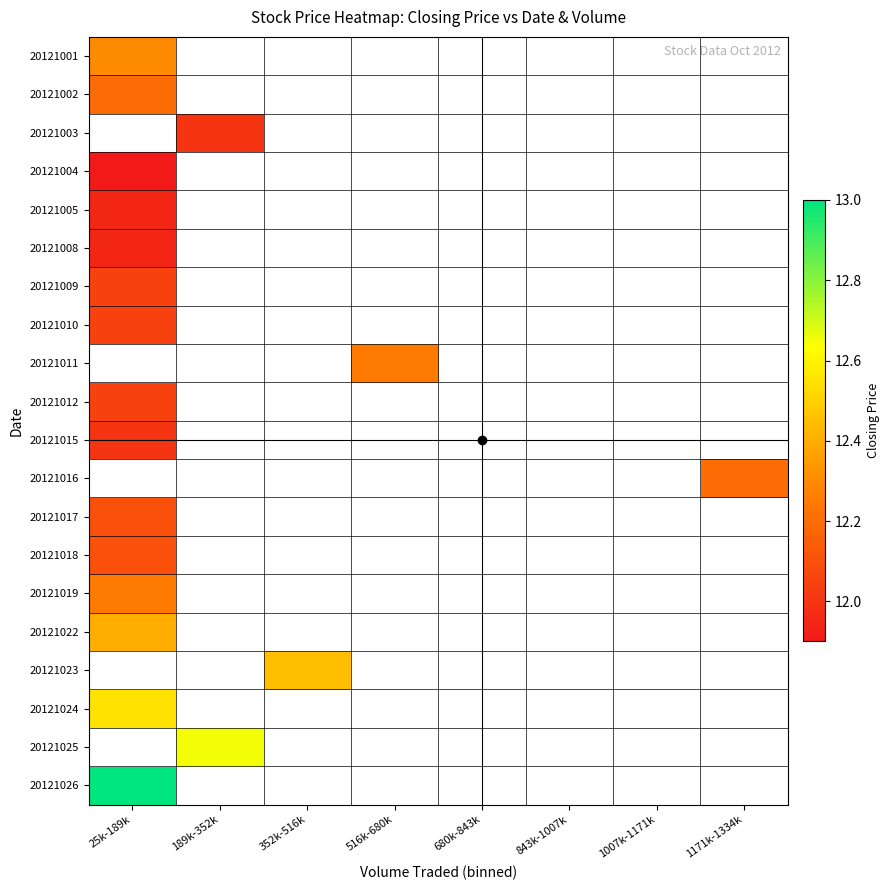

What is the maximum value for 20121004?

11.9